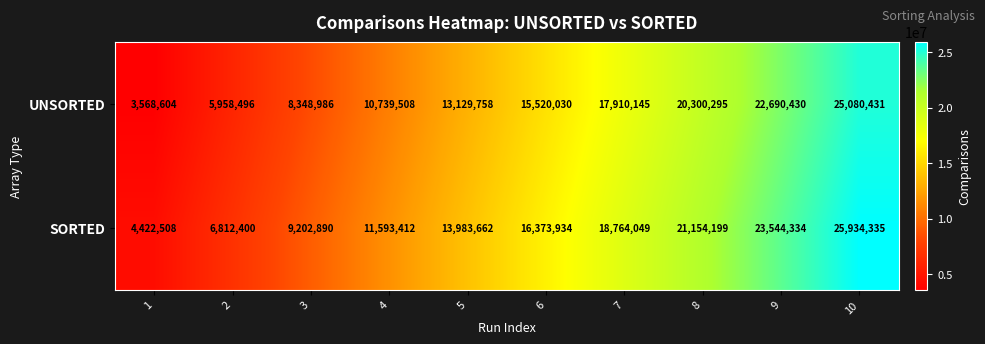

What is the average value of the UNSORTED series?

14324668